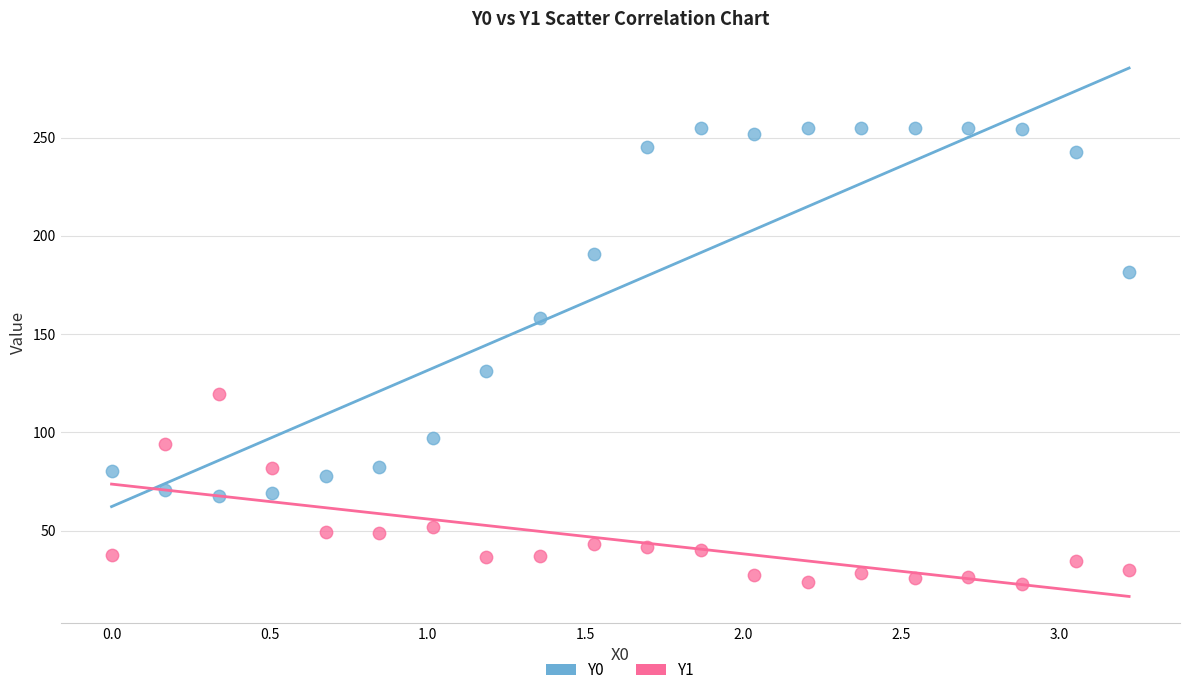

Which series has the largest Y range (max minus min)?

Y0